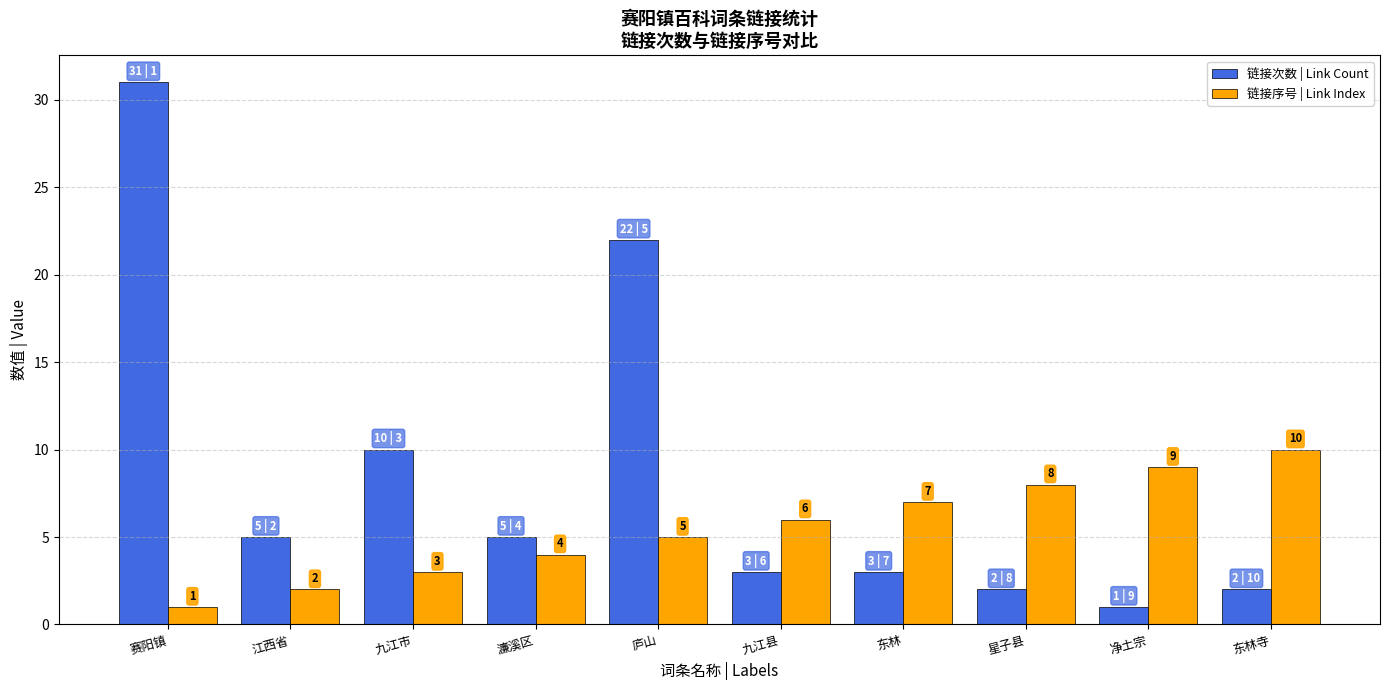

What is the label of the 2nd bar from the left?

江西省